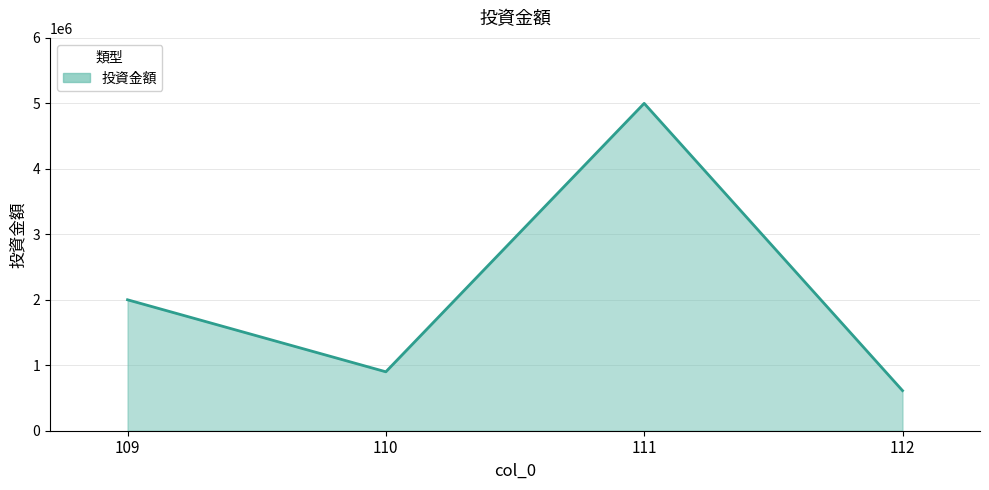

Rank the categories by value from lowest to highest.

112, 110, 109, 111